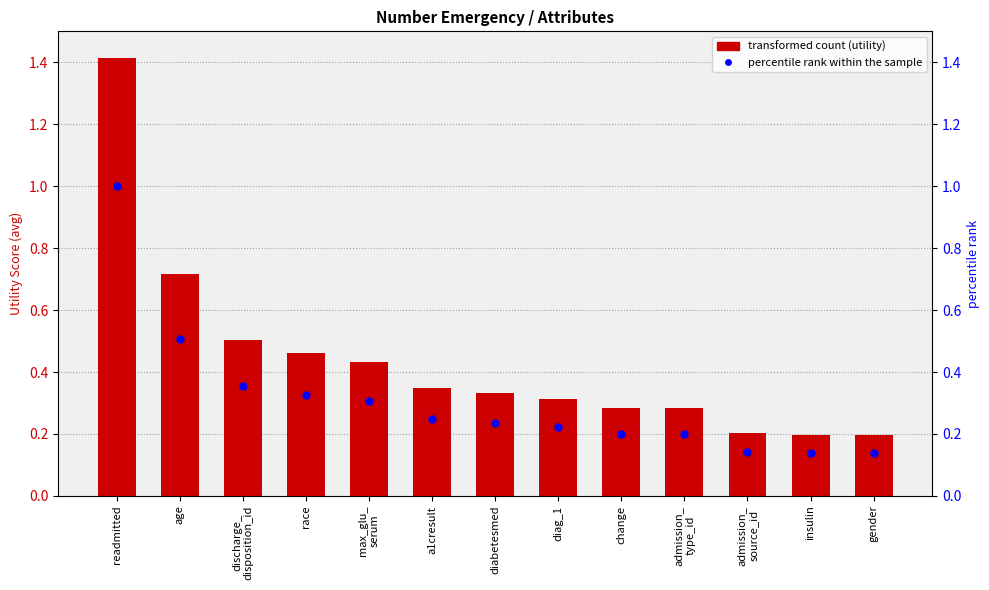

Which series contains the highest Y value?

Utility (avg)